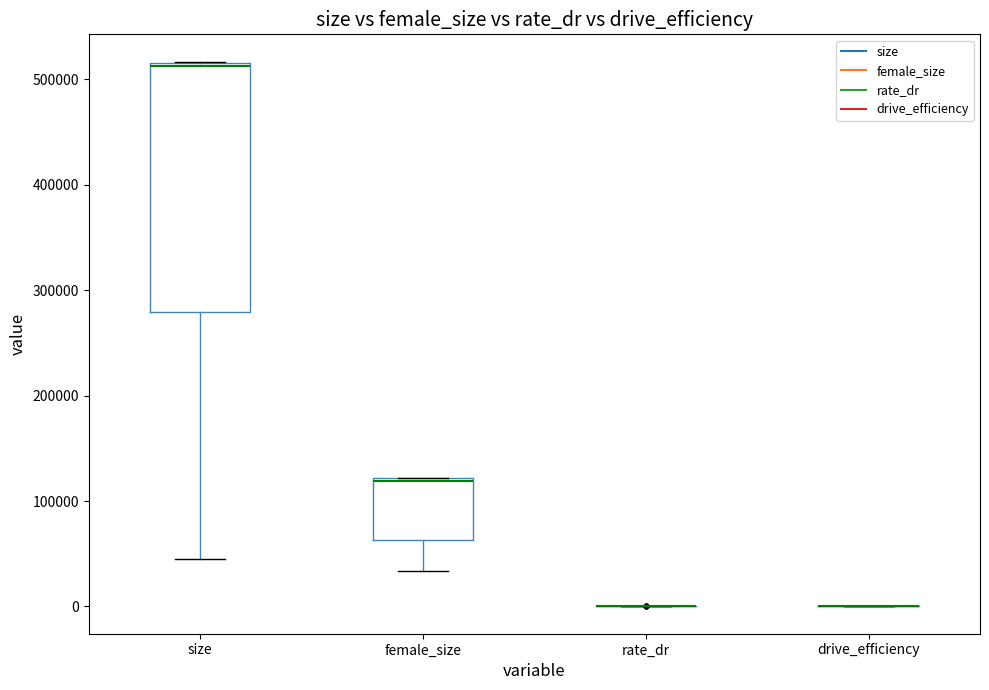

Which box is the tallest, from its lower edge to its upper edge?

size